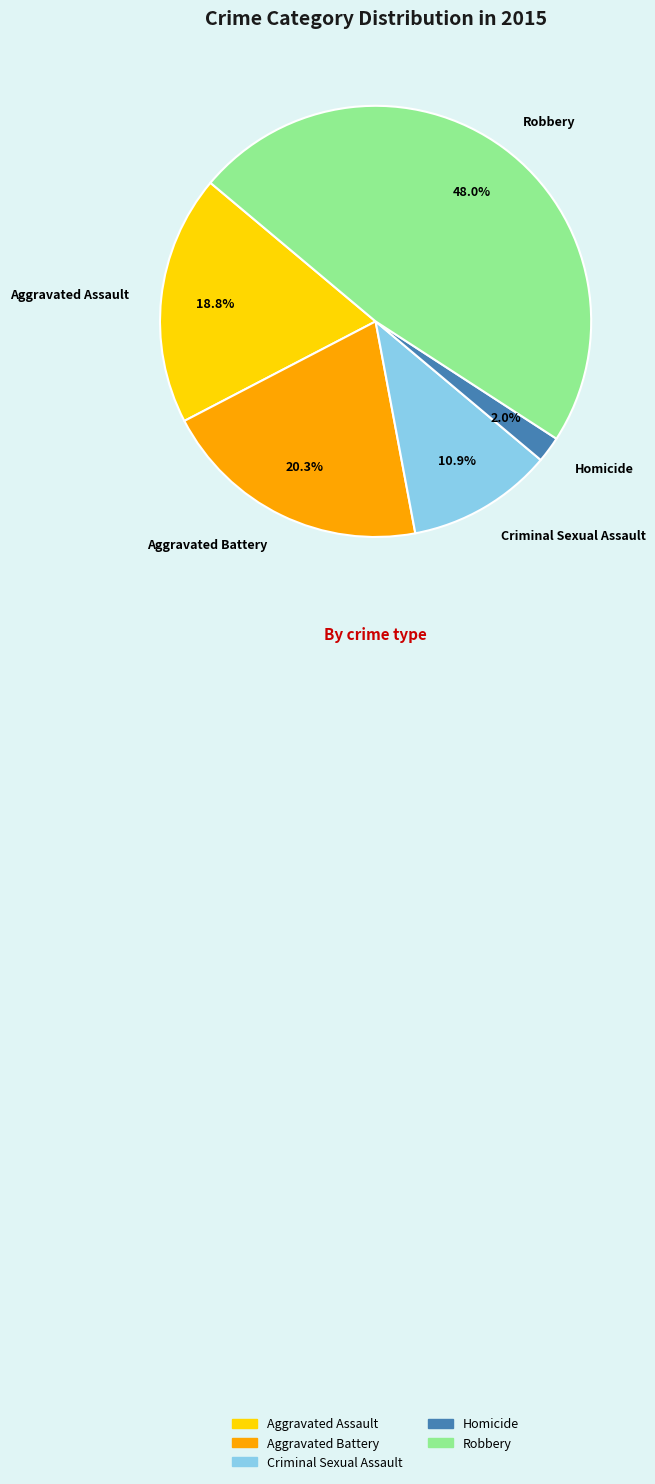

Is Aggravated Assault the majority of the pie?

No